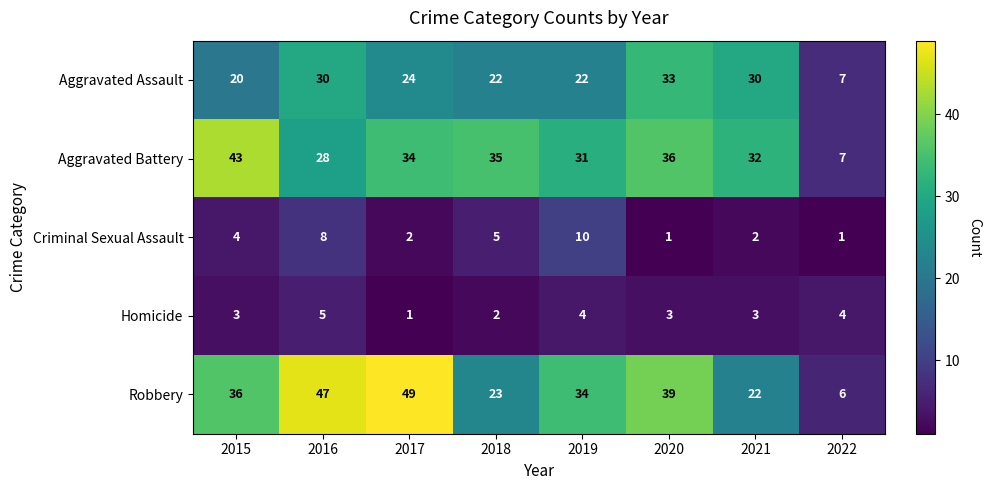

Which series changed the most between 2017 and 2020?

Robbery